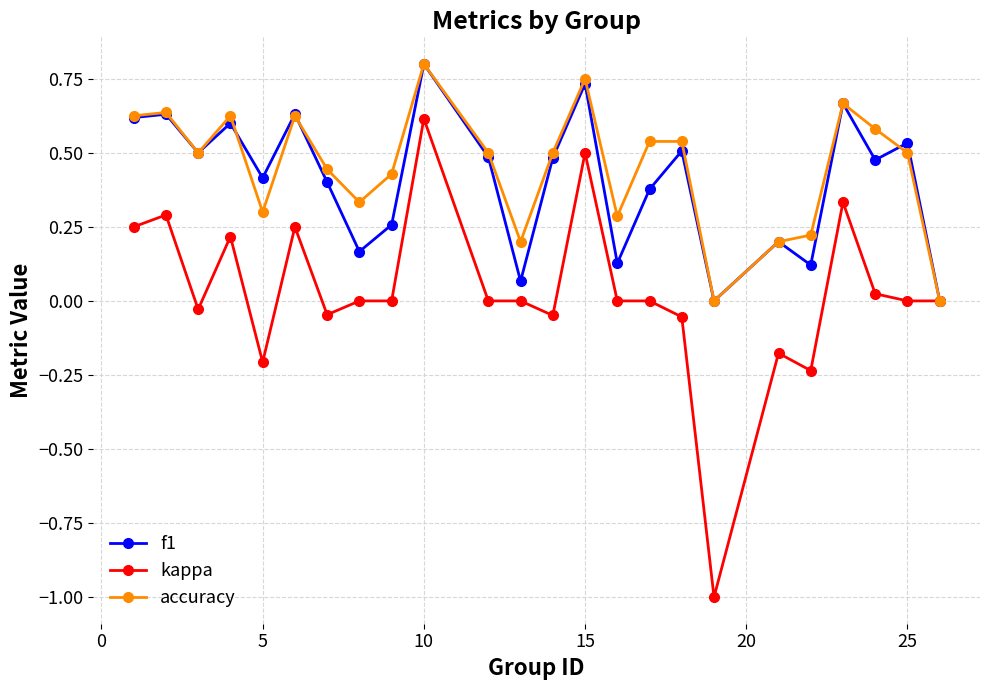

How many series are shown in this chart?

3